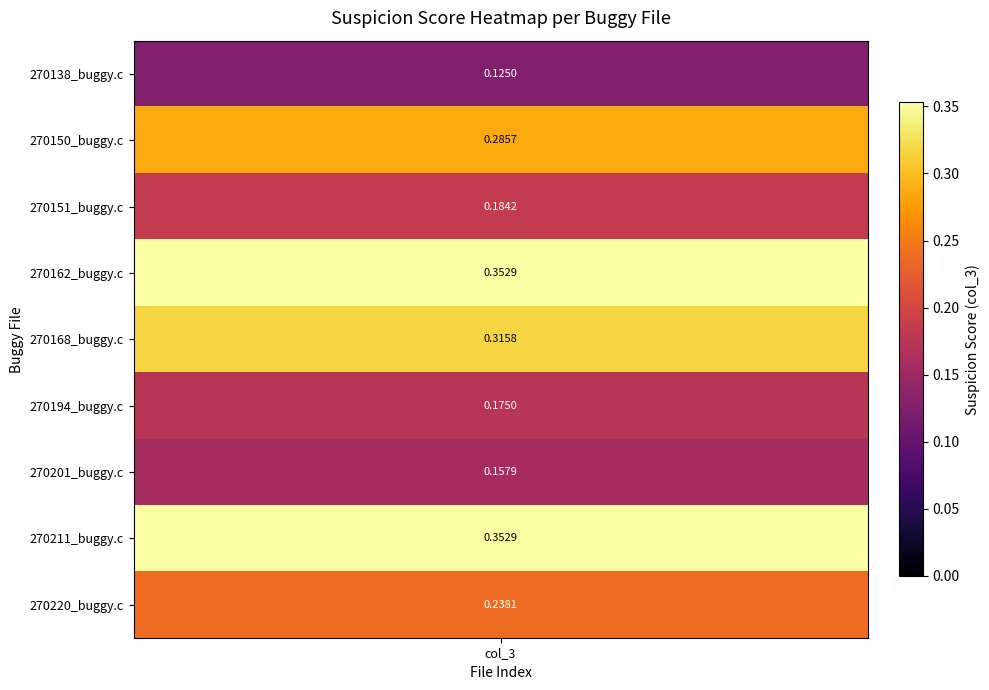

What is the difference between the maximum and minimum values?

0.2